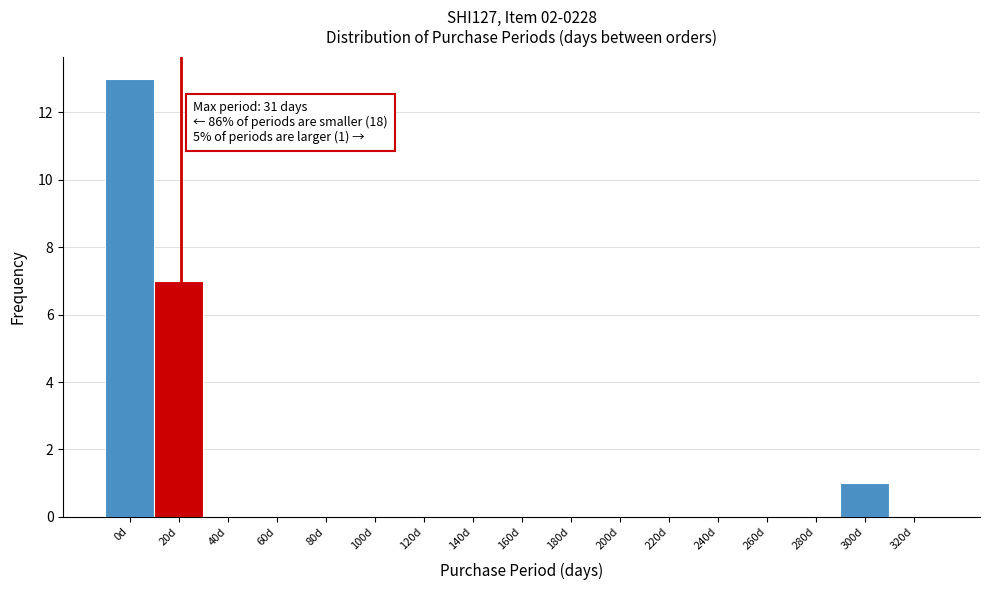

Reading right to left, what are all the values shown in this chart?

320d=0	300d=1	280d=0	260d=0	240d=0	220d=0	200d=0	180d=0	160d=0	140d=0	120d=0	100d=0	80d=0	60d=0	40d=0	20d=7	0d=13